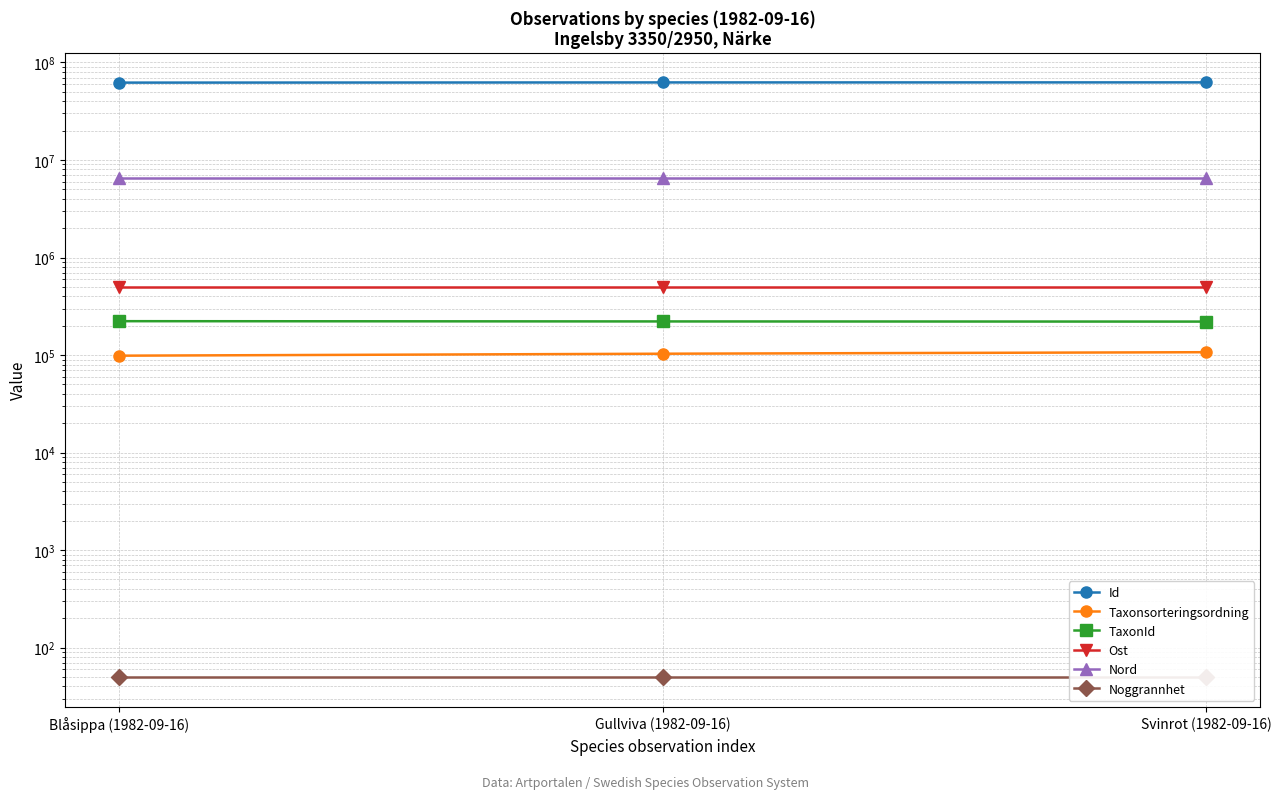

What is the value of the Nord point at the 1st from the left?

6531079.6